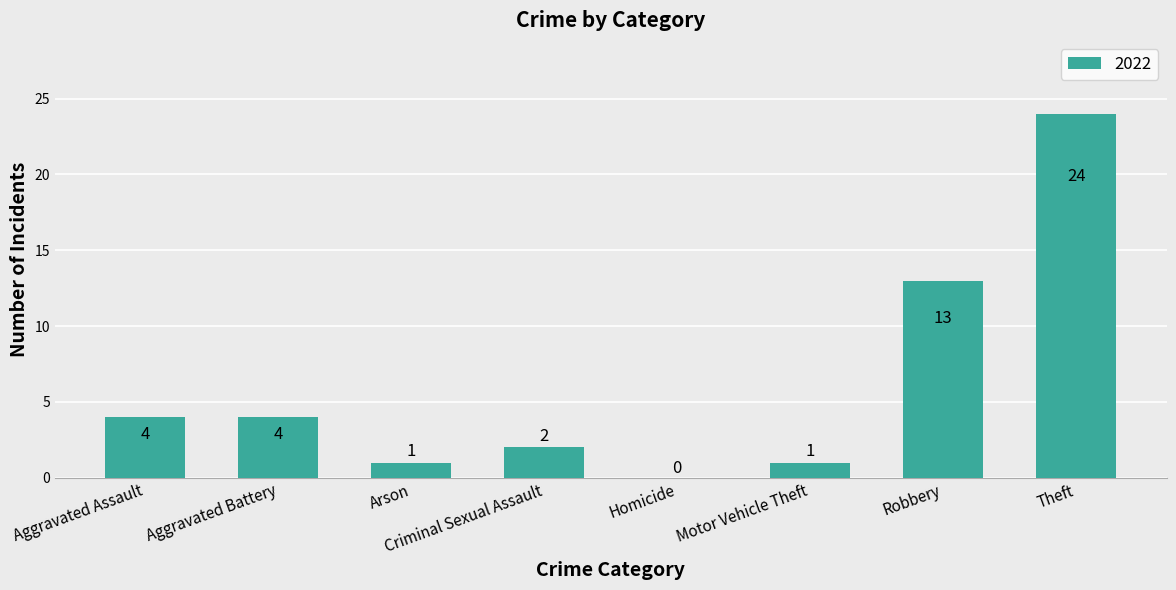

How many positive values are there?

7